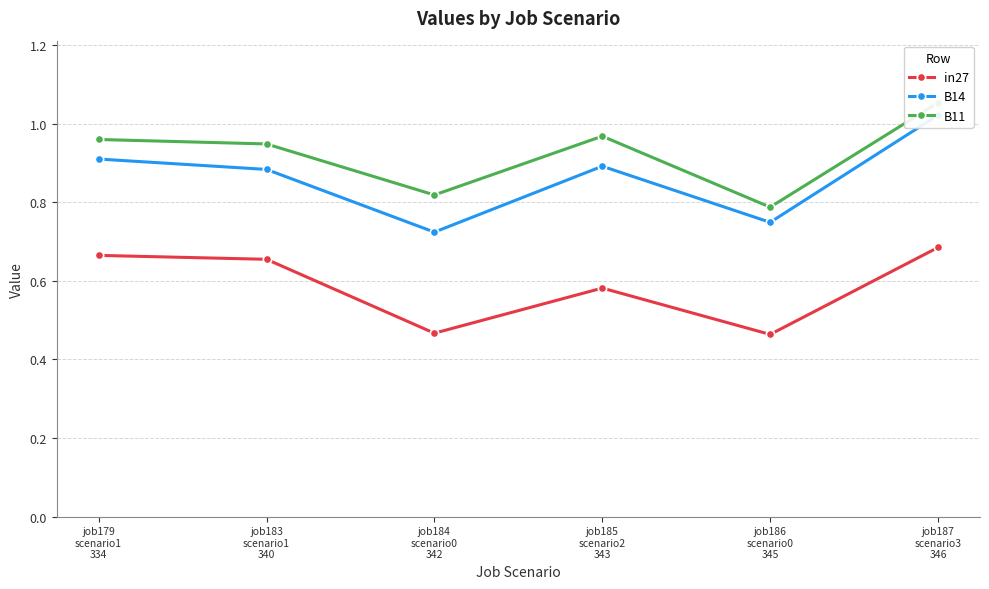

What is the difference between the in27 values at job183
scenario1
340 and job185
scenario2
343?

0.1